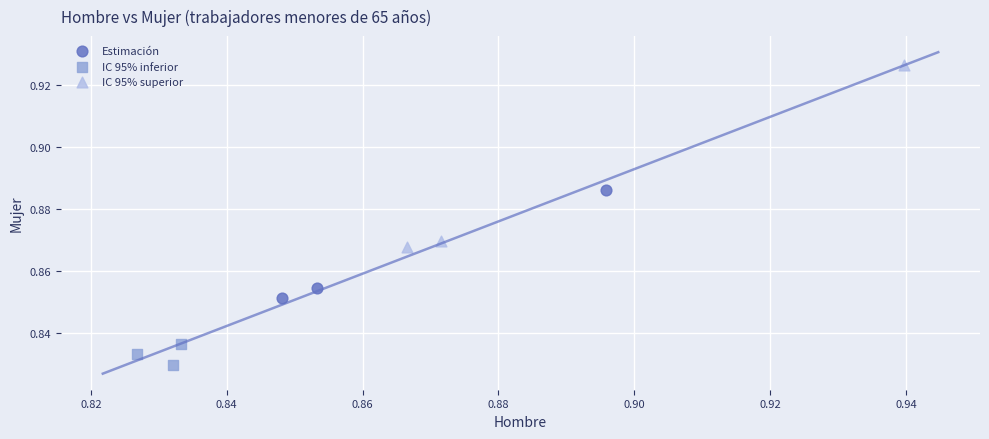

Which series reaches the maximum Y coordinate?

IC 95% superior